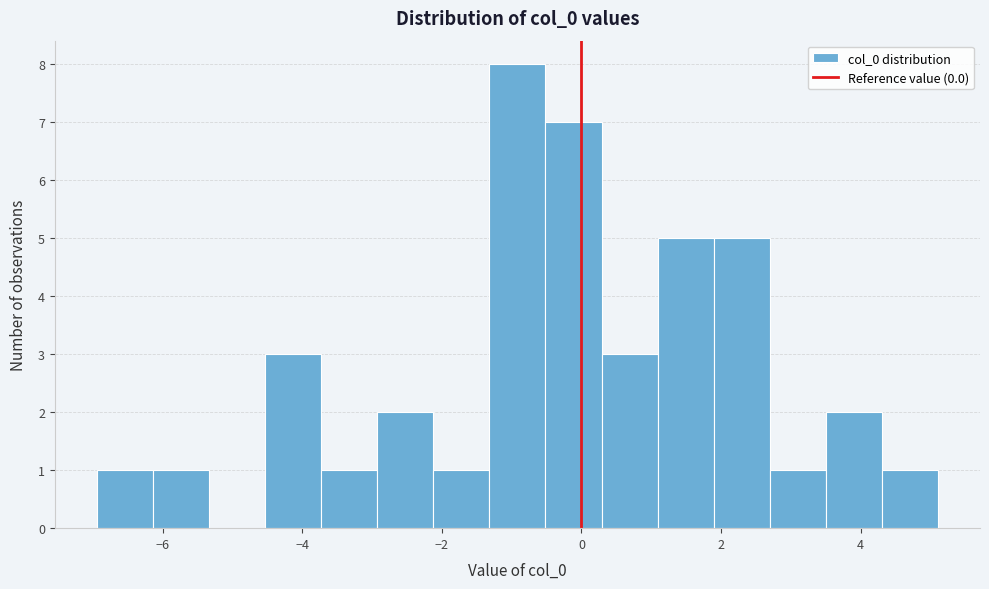

Reading left to right, transcribe this chart: for each bar, give the range it covers on the x-axis and its height. Neither the bar edges nor the heights are printed on the chart, so give them approximately, as read against the axes.

-7.0 to -6.2: 1
-6.2 to -5.4: 1
-5.4 to -4.6: 0
-4.6 to -3.8: 3
-3.8 to -3.0: 1
-3.0 to -2.2: 2
-2.2 to -1.4: 1
-1.4 to -0.6: 8
-0.6 to 0.2: 7
0.2 to 1.0: 3
1.0 to 1.8: 5
1.8 to 2.6: 5
2.6 to 3.6: 1
3.6 to 4.4: 2
4.4 to 5.2: 1